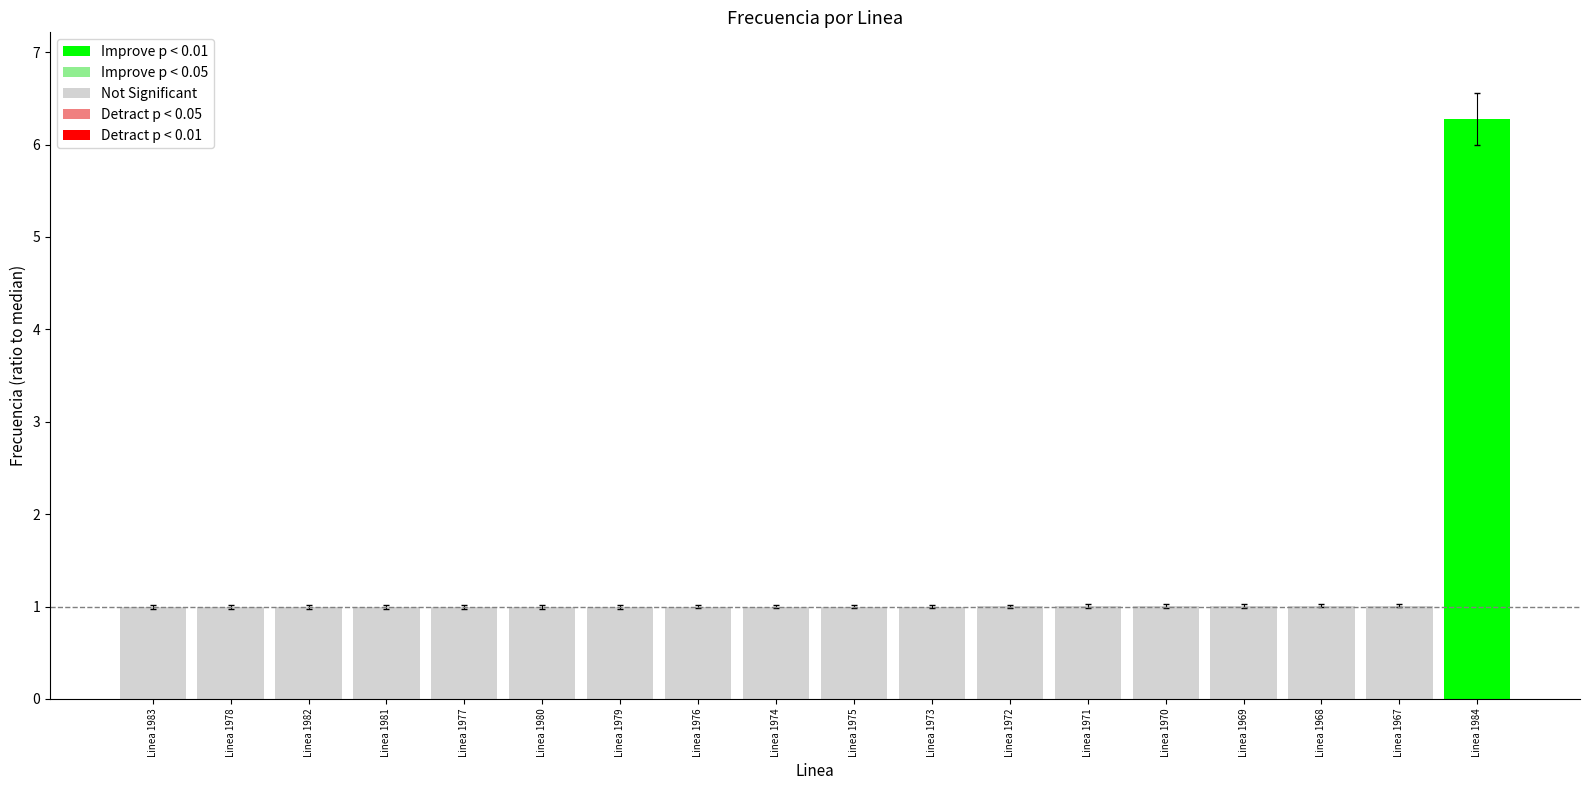

Are the bars grouped side by side (vs. stacked)?

No